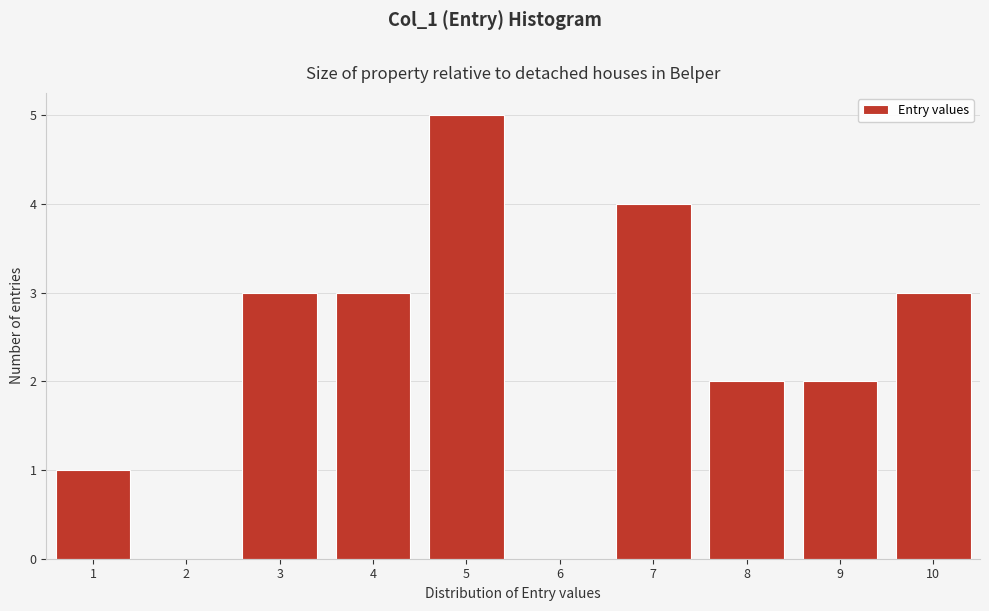

Reading left to right, list all the values displayed in this chart.

1=1	2=0	3=3	4=3	5=5	6=0	7=4	8=2	9=2	10=3